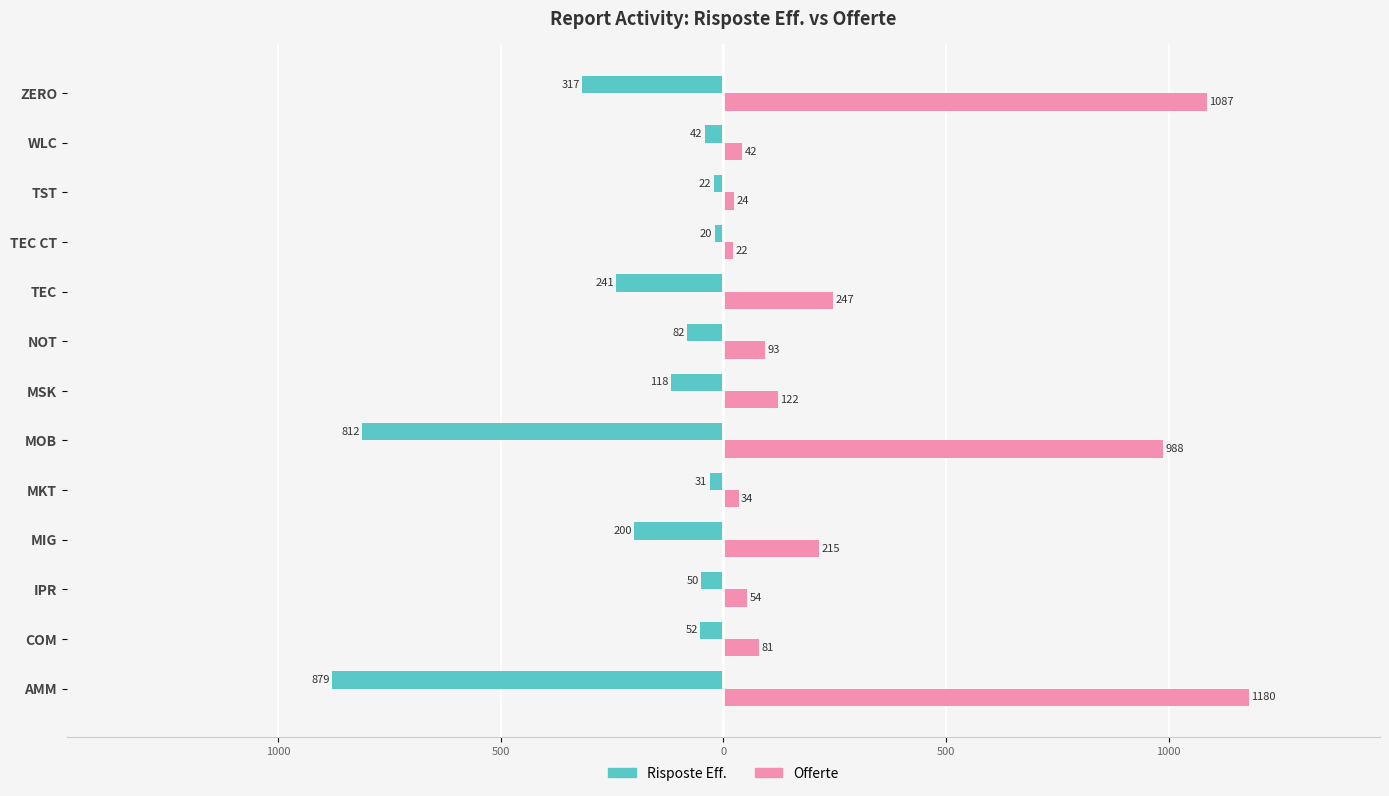

What are all the series names shown in the legend?

Risposte Eff., Offerte